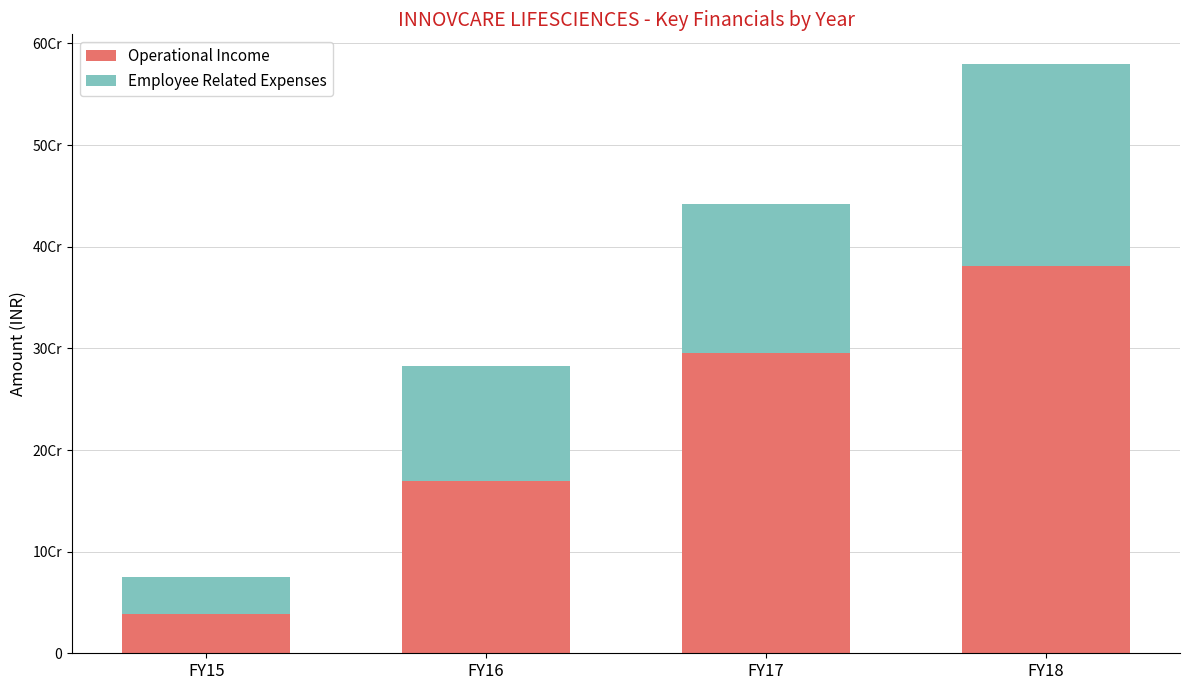

Does the chart contain stacked bars?

Yes